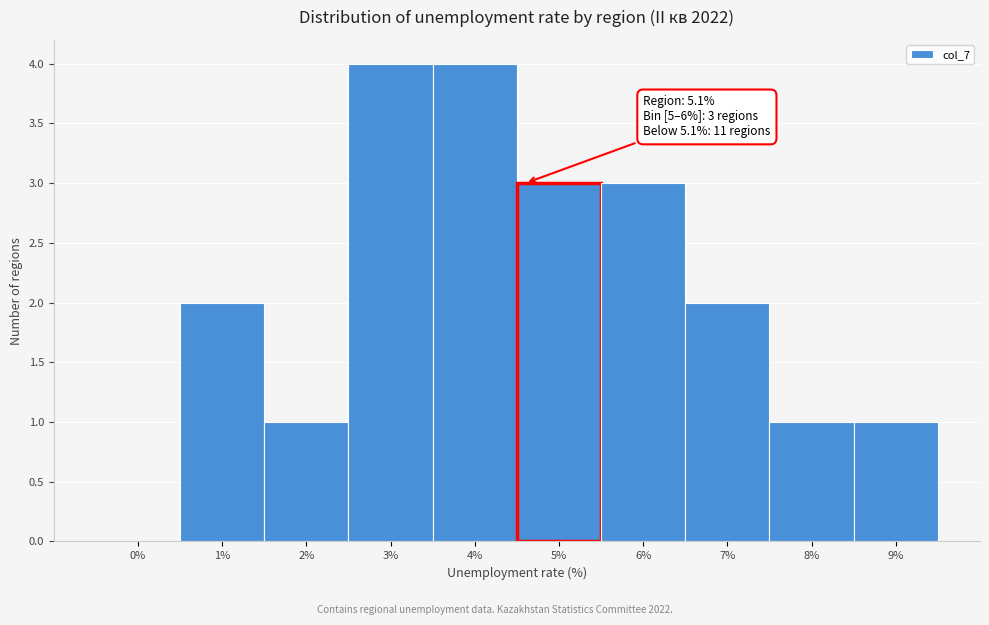

Reading left to right, extract all data points from this chart.

0%=0	1%=2	2%=1	3%=4	4%=4	5%=3	6%=3	7%=2	8%=1	9%=1